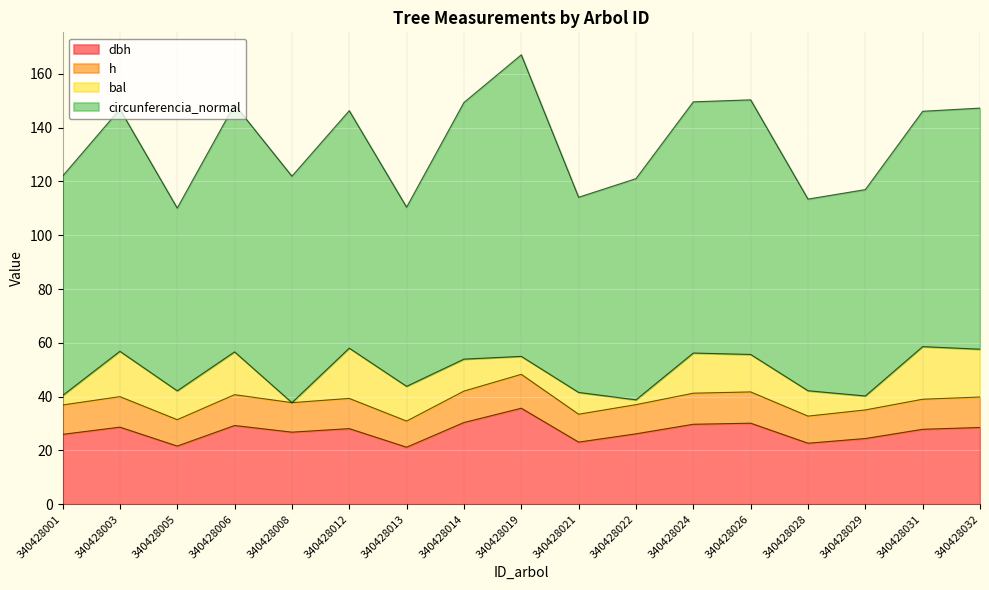

True or false: dbh and h intersect in this chart.

False